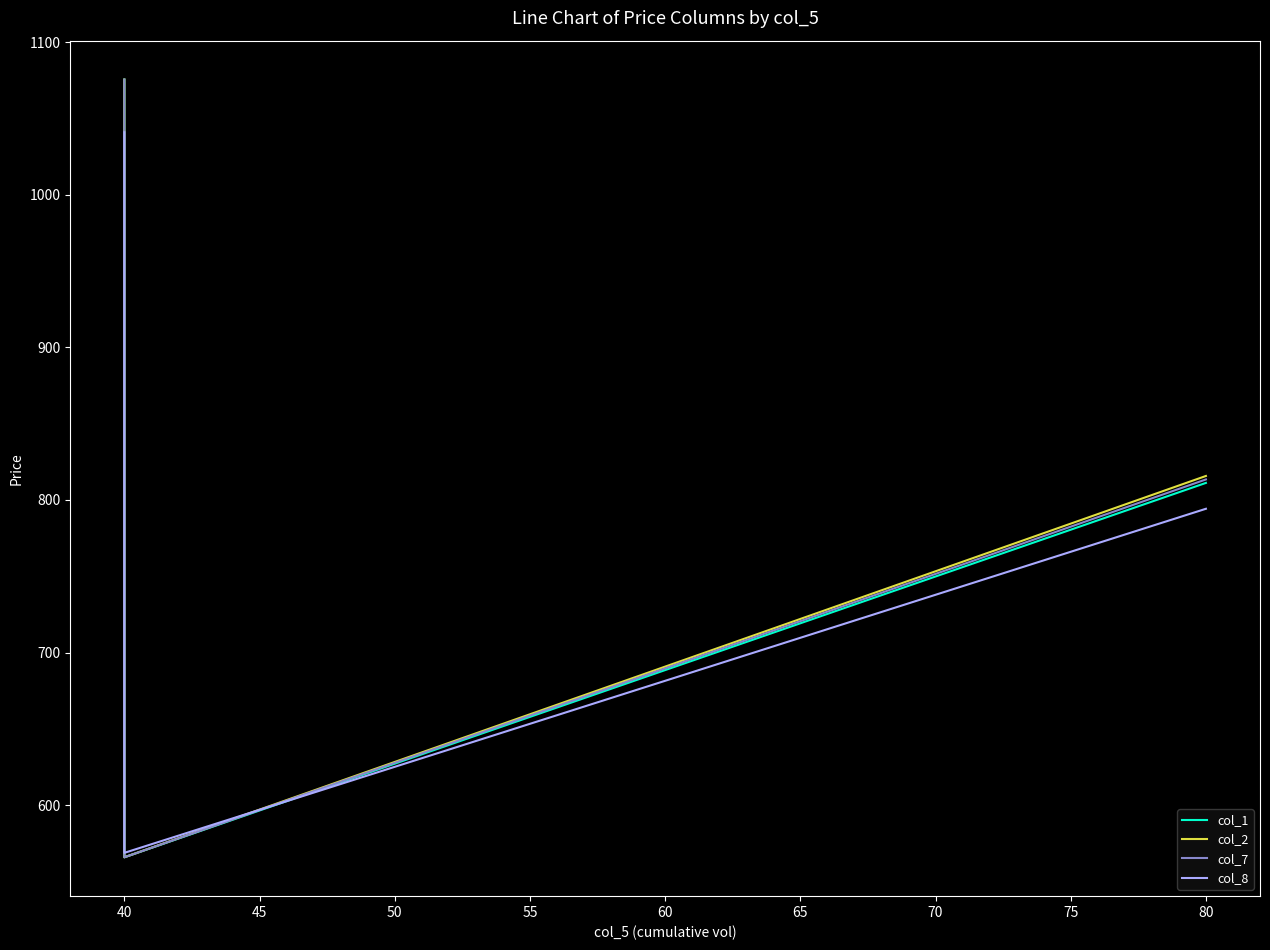

Is it true that col_1 equals 235.2 at 40?

False